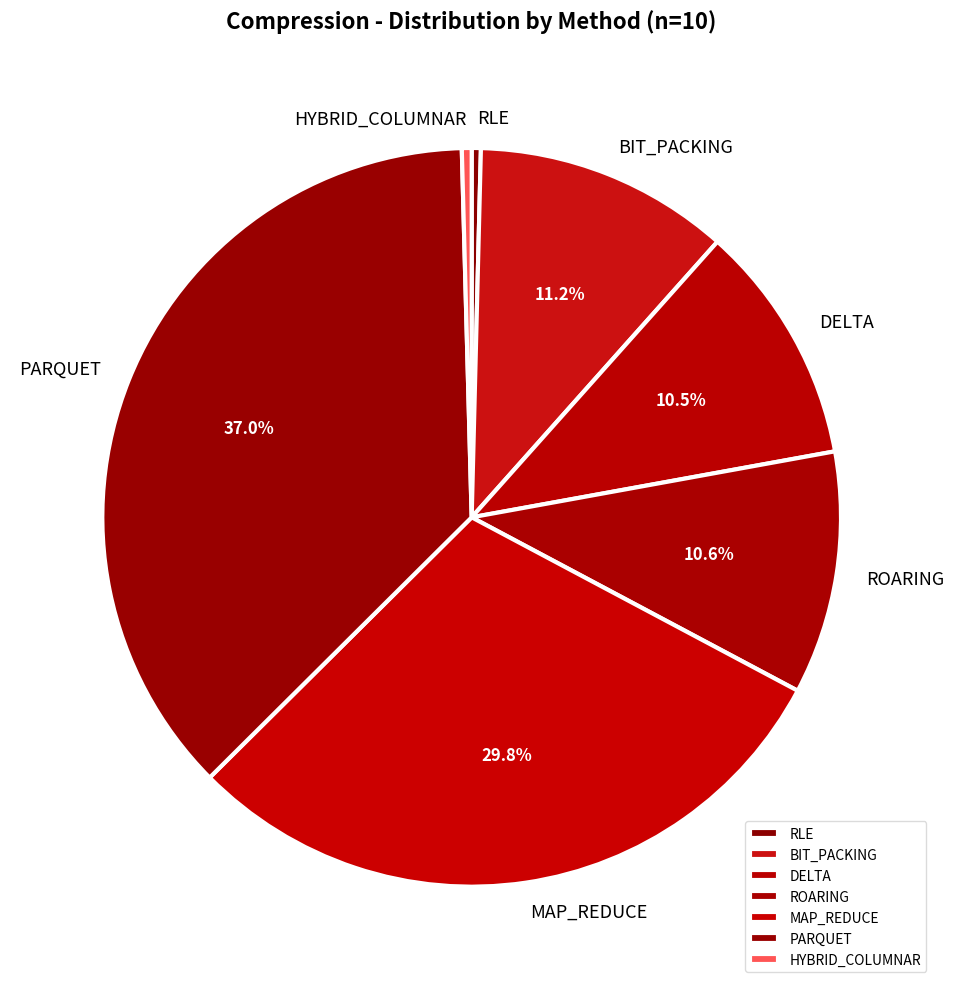

How many segments does this pie chart have?

7